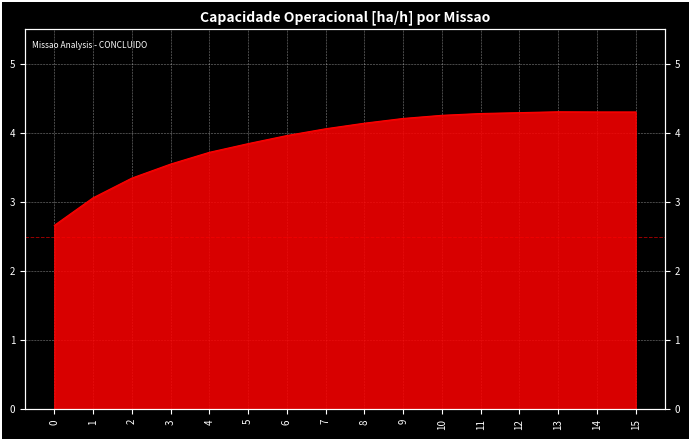

Where is the first local maximum?

13